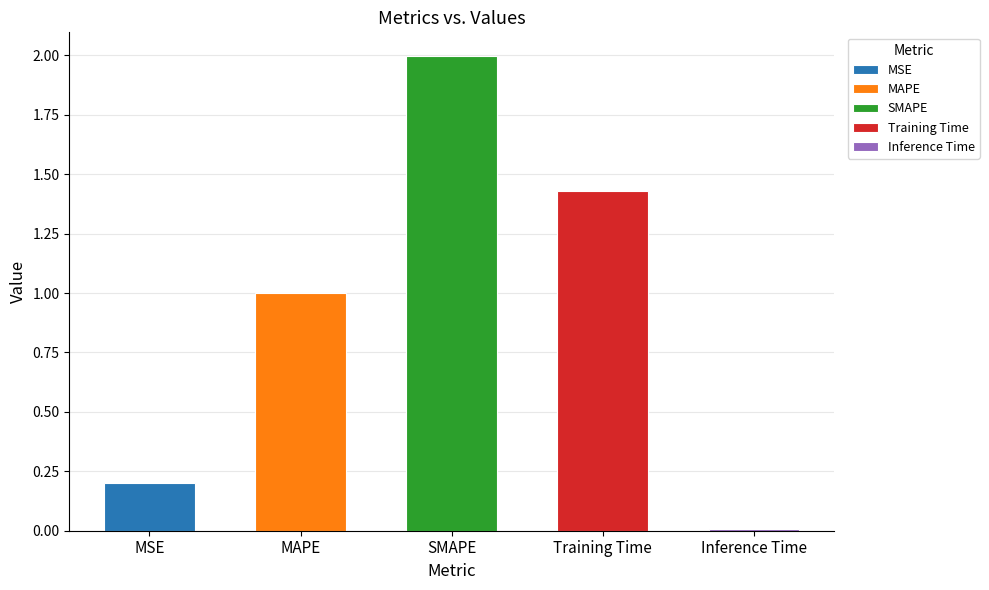

How many bars are there in total?

5